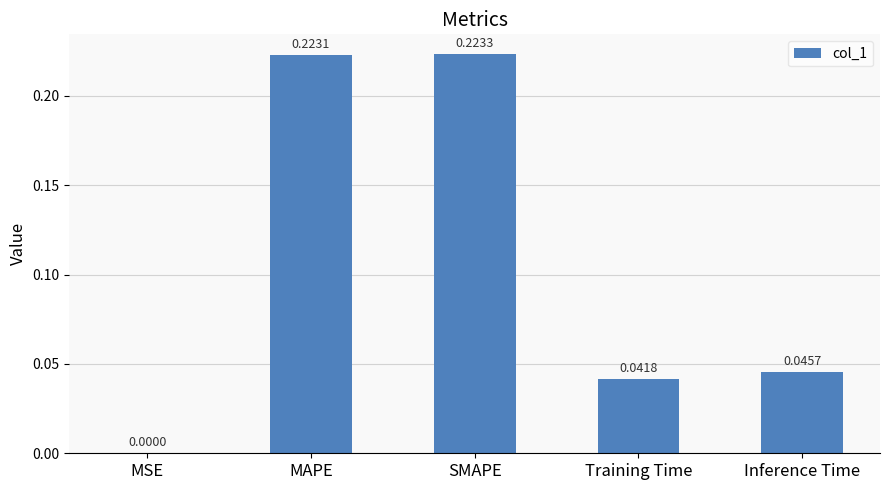

At which label is the value closest to 0?

MSE